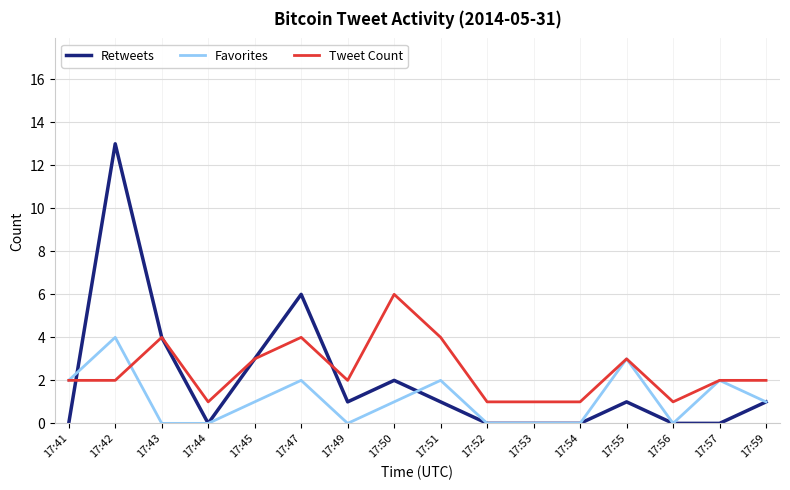

Which series ends up on top after the final intersection of Tweet Count and Favorites?

Tweet Count